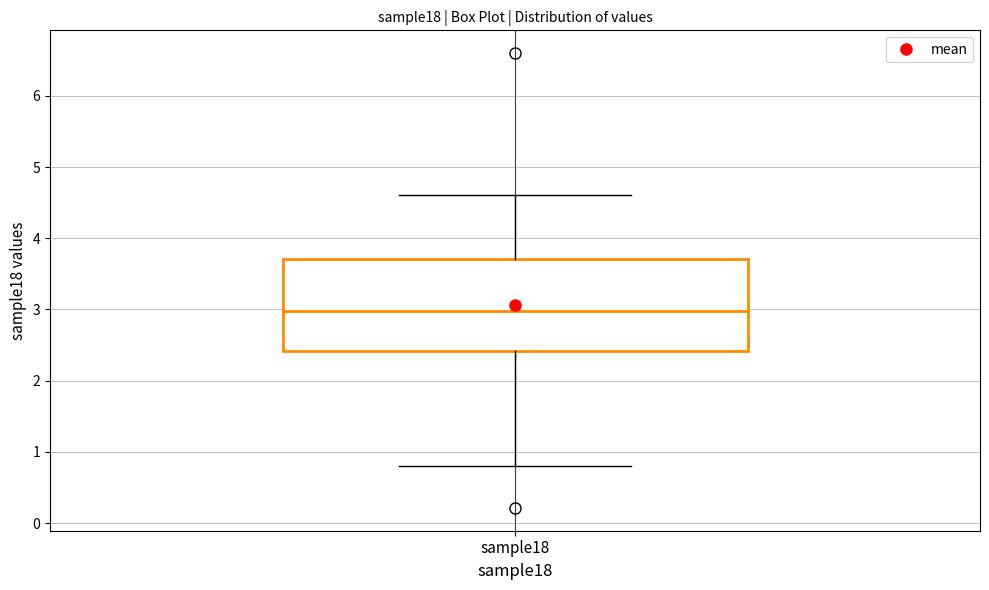

Read this box plot against the y-axis: the position of the median line, the range covered by the box, and the ends of both whiskers. The values are not printed on the chart, so give them approximately, as read against the axis.

median 3.0, box 2.4 to 3.7, whiskers 0.8 to 4.6